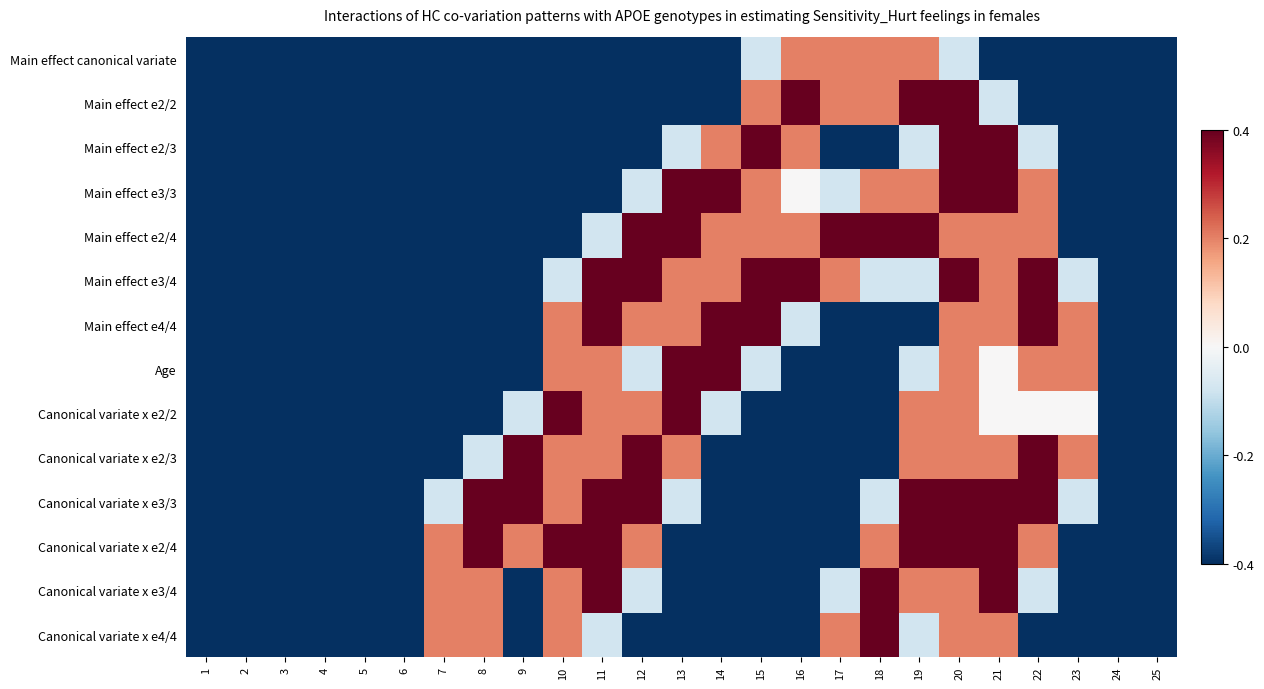

Between 17 and 11, which is larger?

17